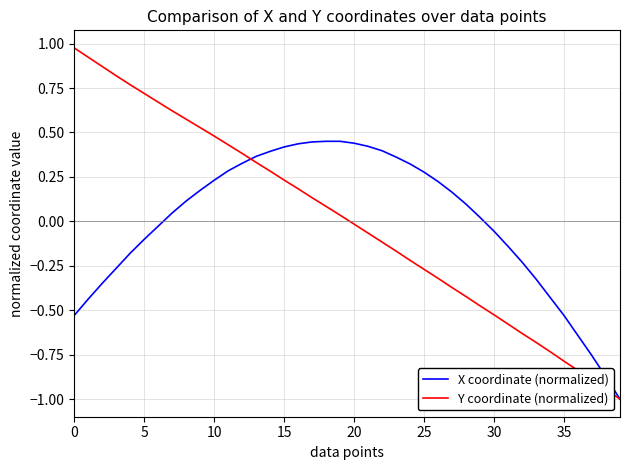

What is the lowest value of the Y coordinate (normalized) series?

-1.0